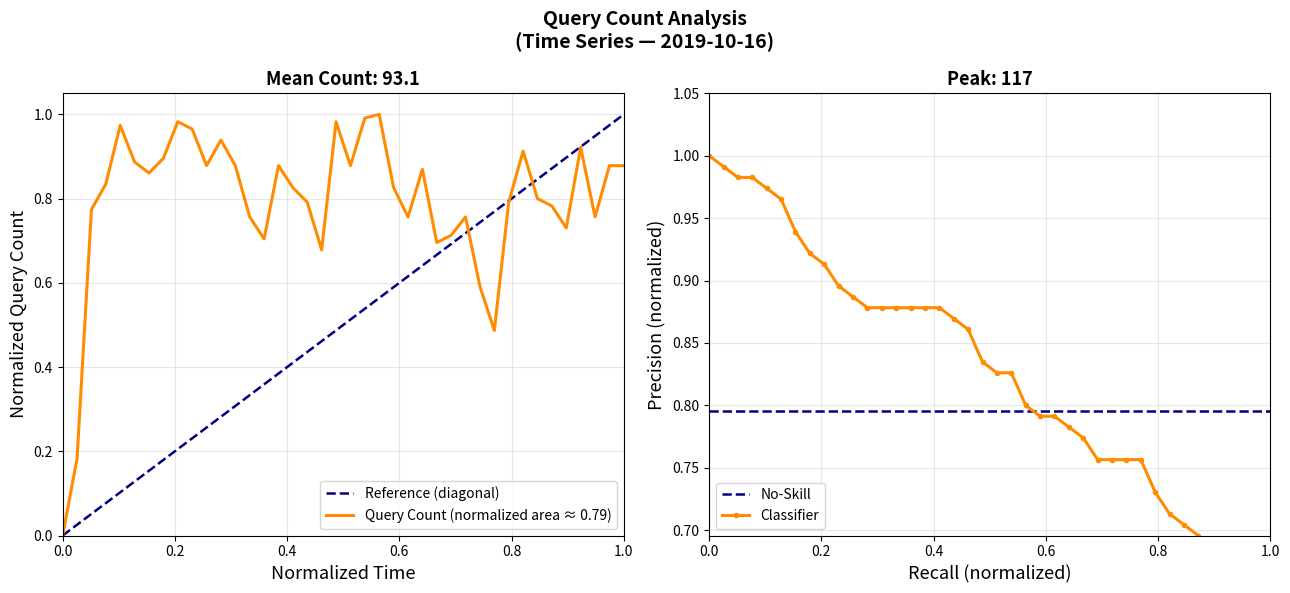

How many interior local valleys (lower than both neighbors) does the data have?

10